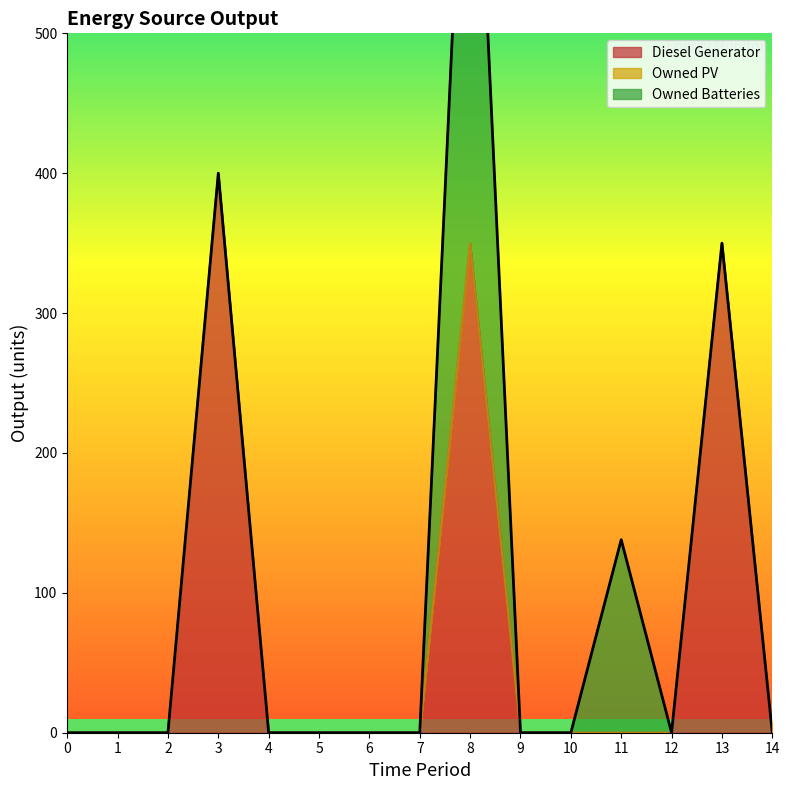

Count the number of data series in this chart.

3